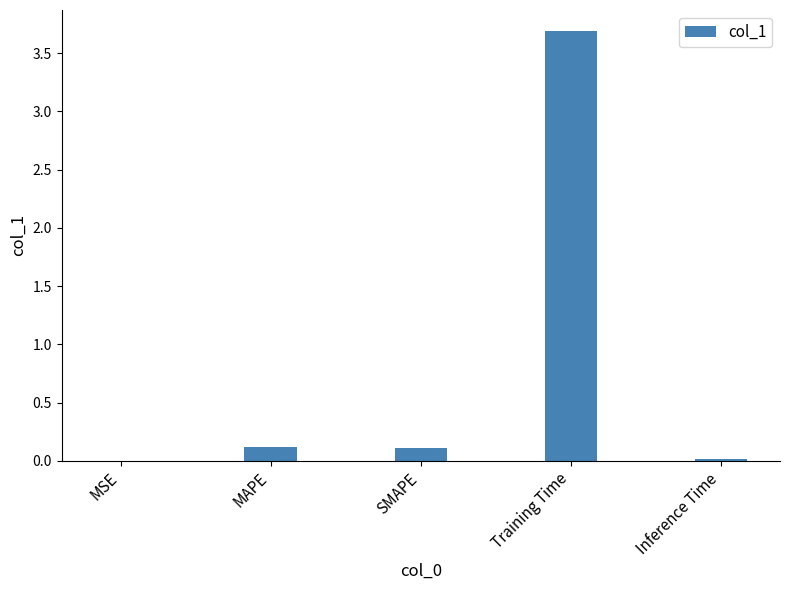

Which label corresponds to the largest value in the chart?

Training Time